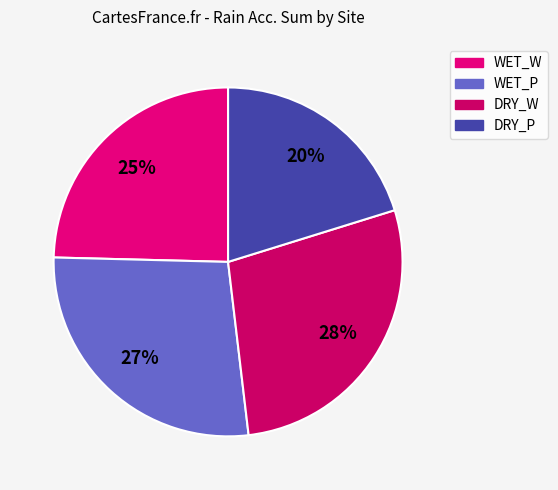

To the nearest percent, what is the average slice percentage?

25%